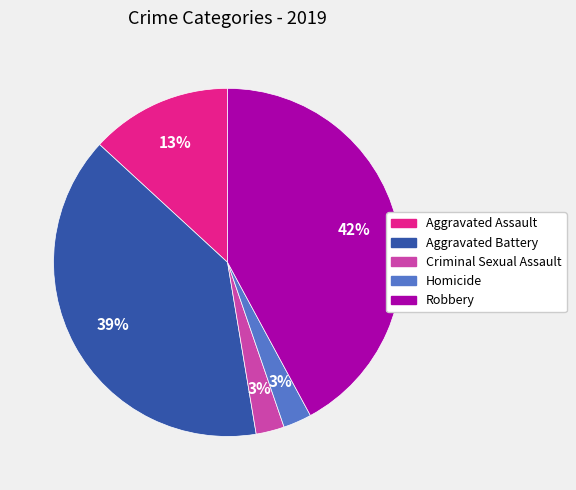

True or false: Criminal Sexual Assault accounts for 3% of the total.

True